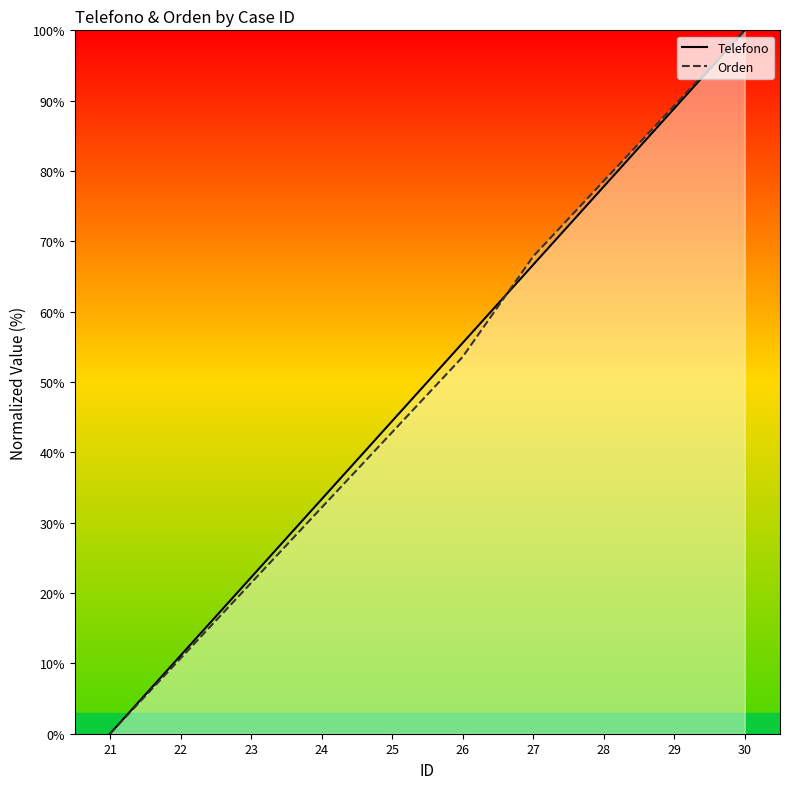

Is it true that Orden equals 10.7 at 22?

True